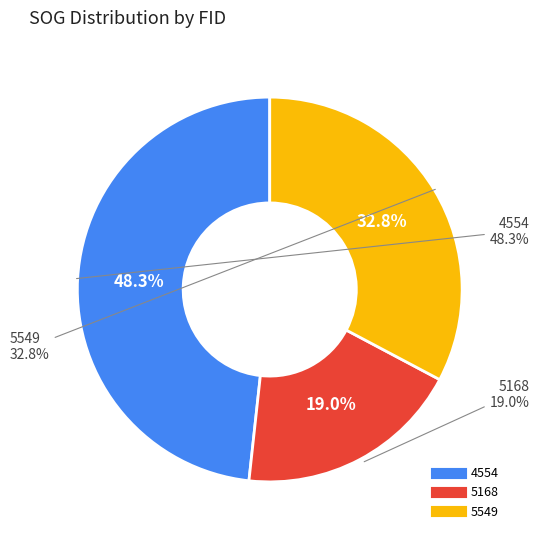

What percentage is the 4554 slice, to the nearest percent?

48%